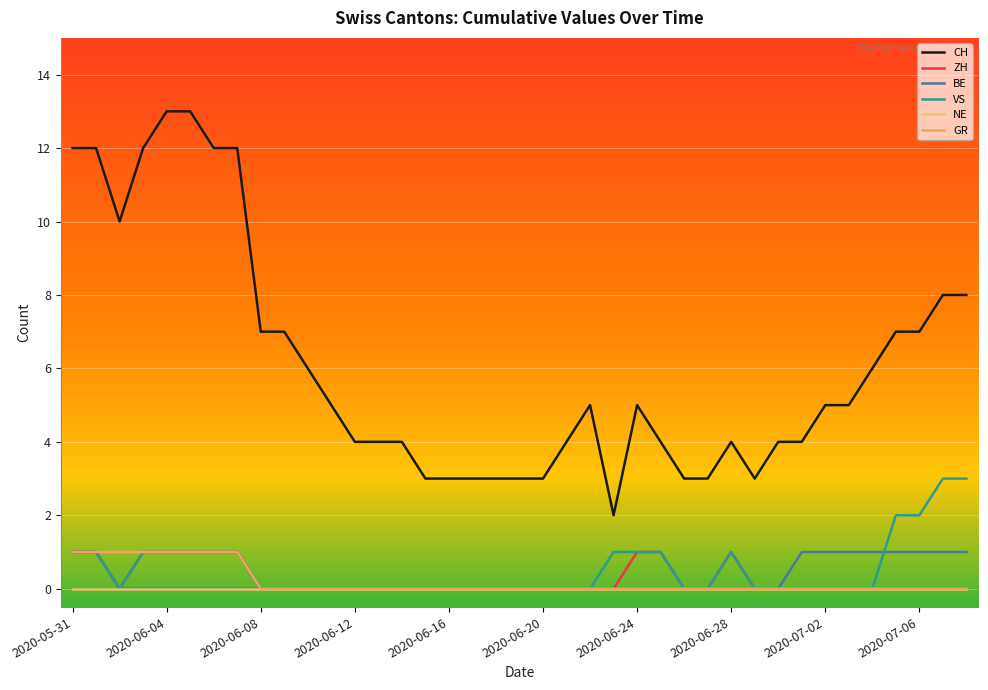

How many lines are shown in the chart?

6